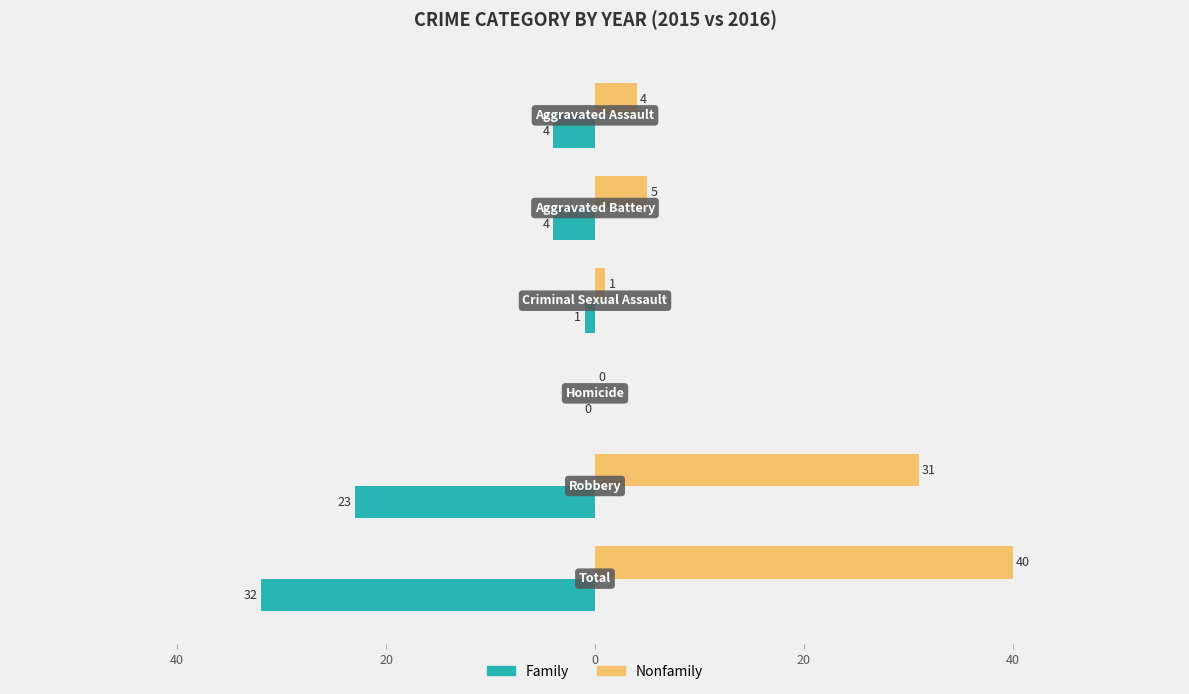

What are all the series names shown in the legend?

Family, Nonfamily